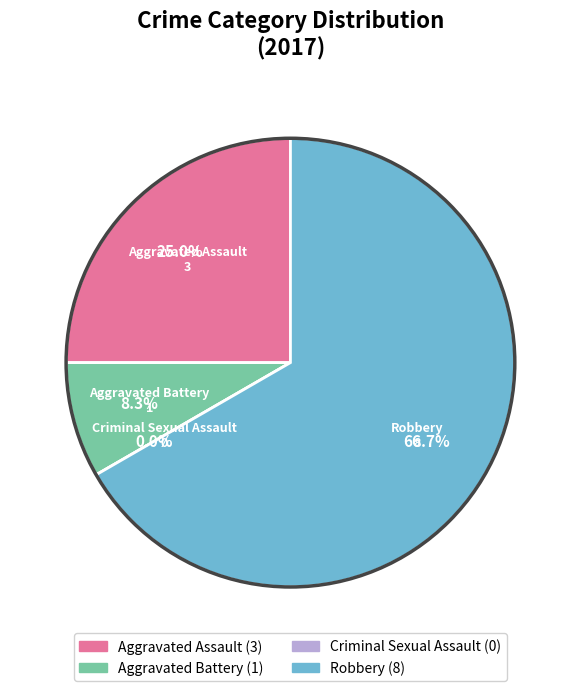

What is the change in value from Aggravated Assault to Criminal Sexual Assault?

-3